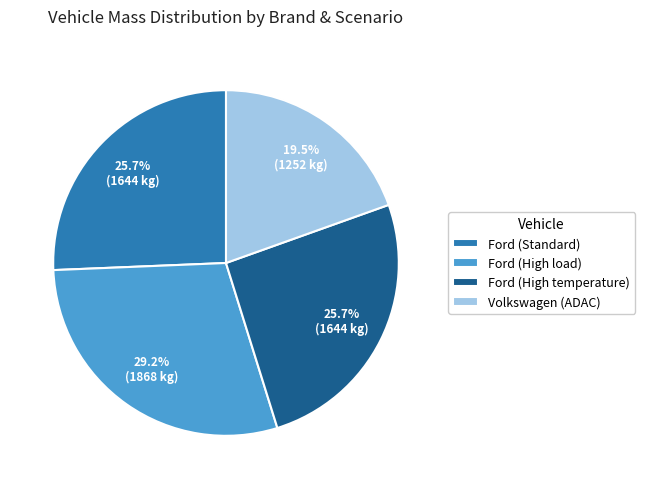

Which category has the smallest portion of the pie?

Volkswagen (ADAC)